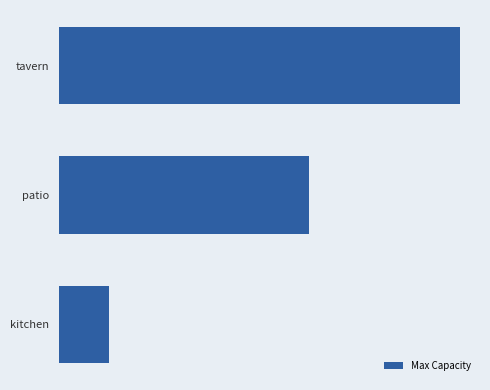

Does the chart contain any negative values?

No